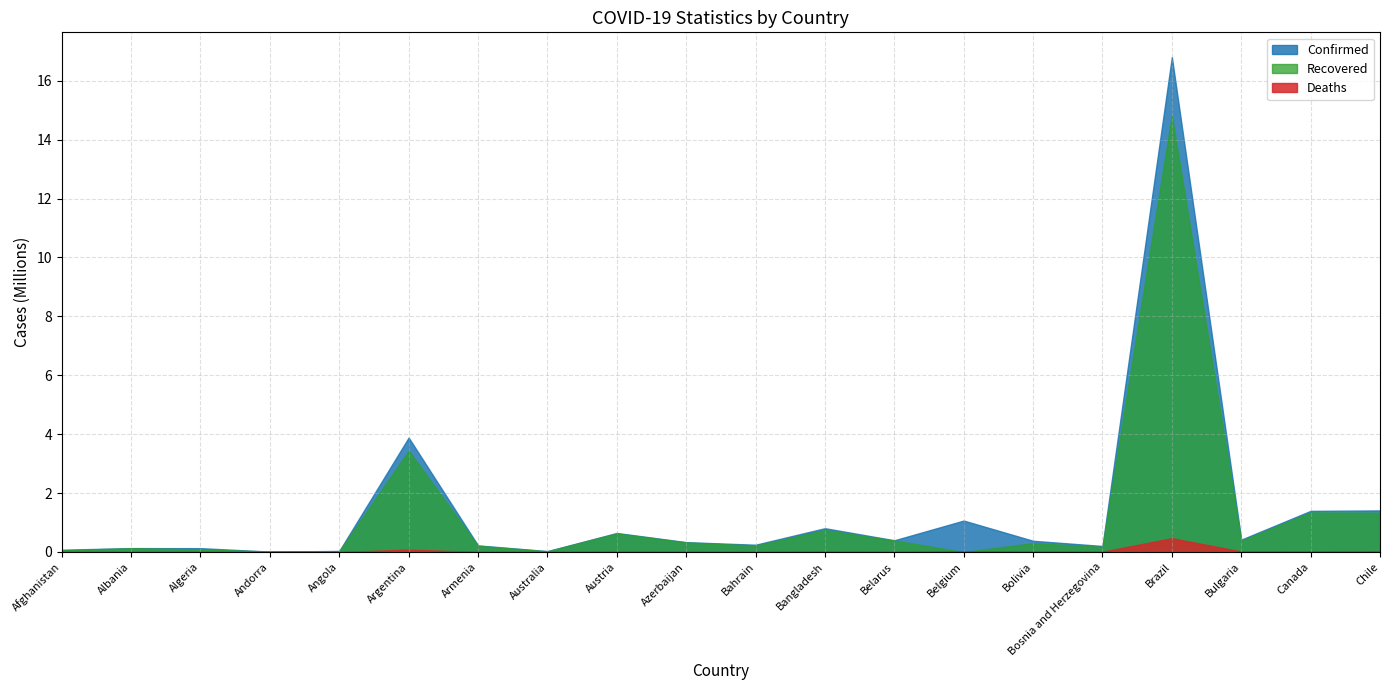

True or false: Recovered has a value of 31900 at Algeria.

False